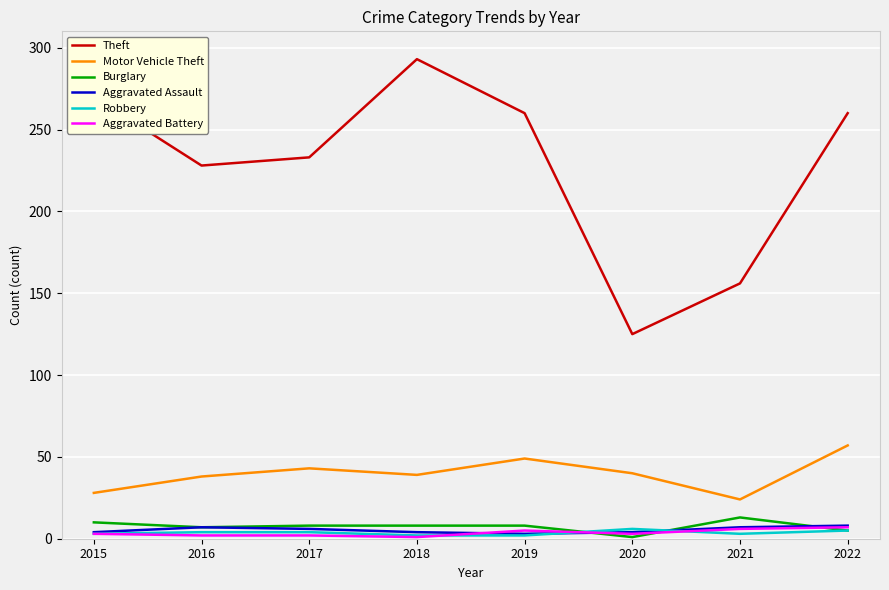

Which series has the largest total across all categories?

Theft